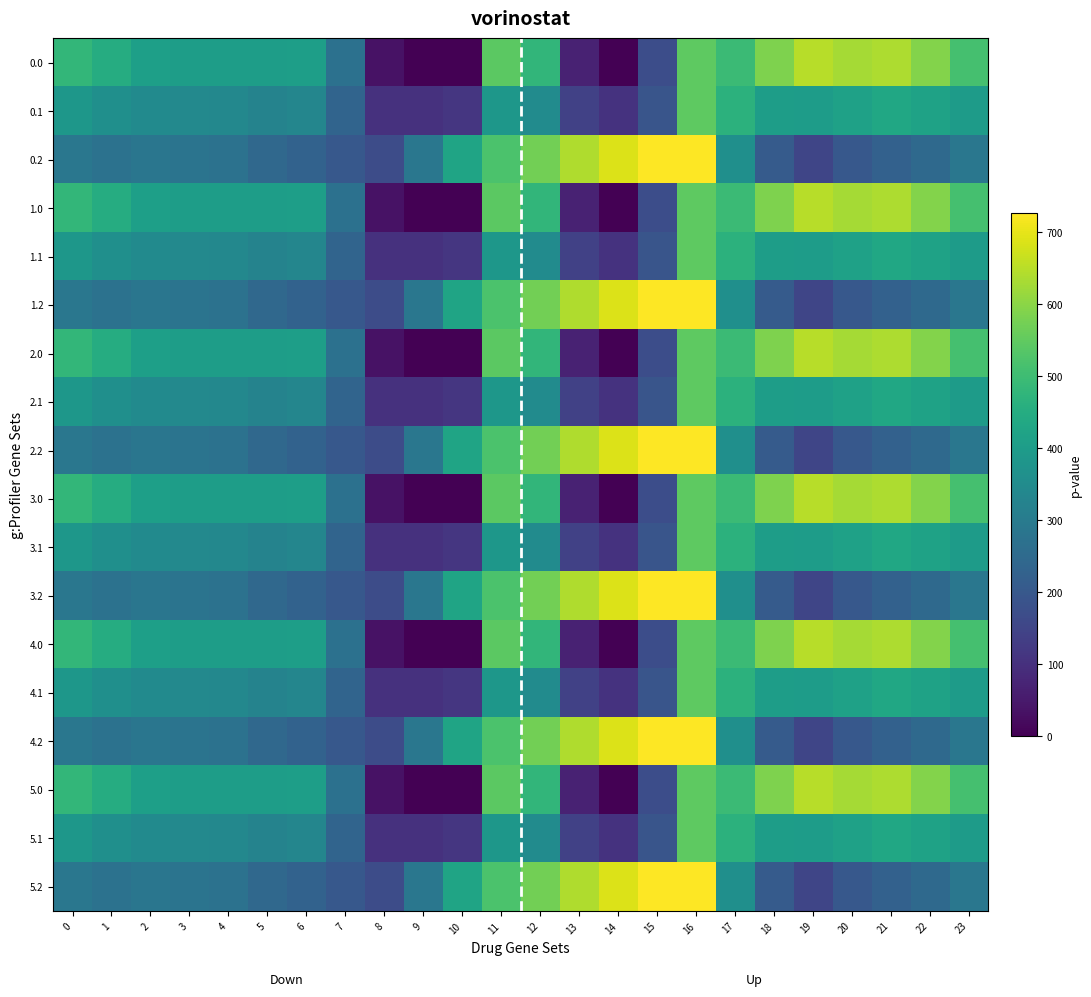

What is the difference between the highest and lowest values at 9?

288.5